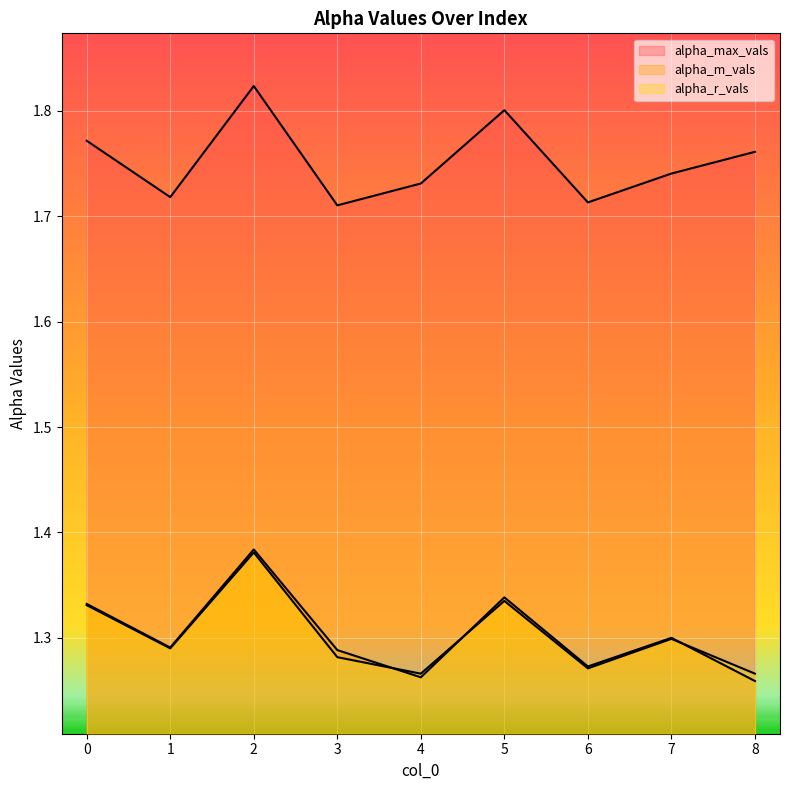

Which label corresponds to the largest value in the chart?

2